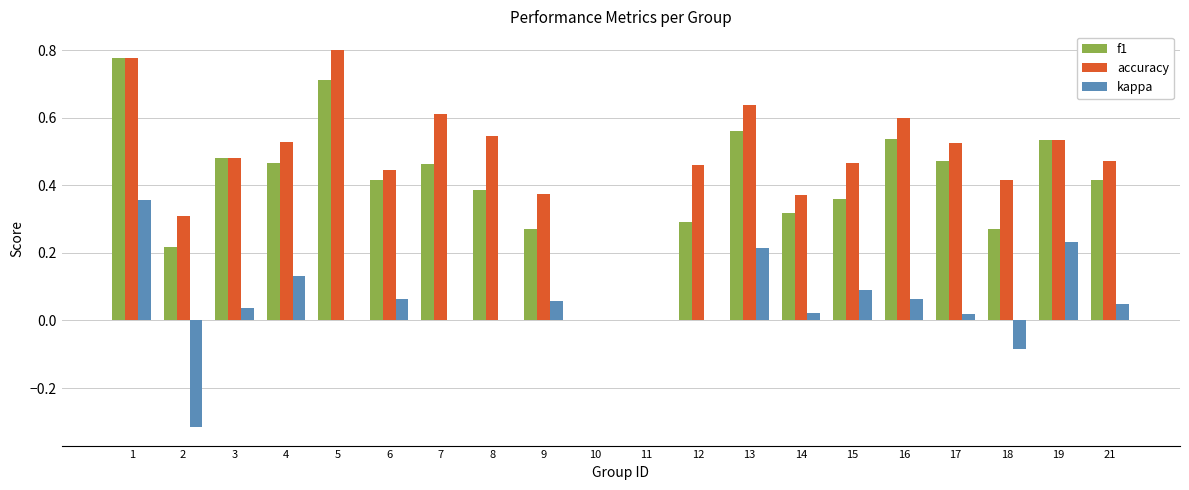

Is the value of f1 at 21 greater than the value of kappa at 17?

Yes